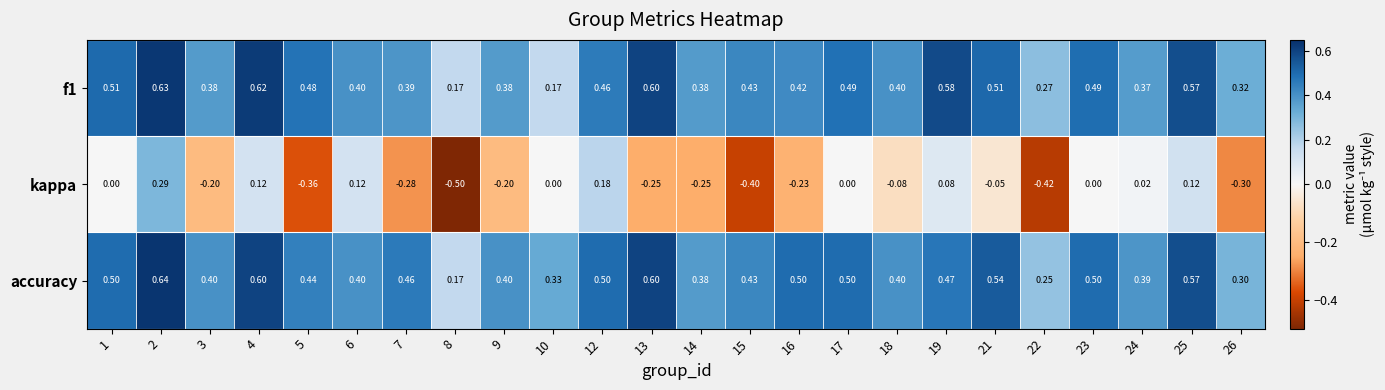

What is the greatest value displayed?

0.6